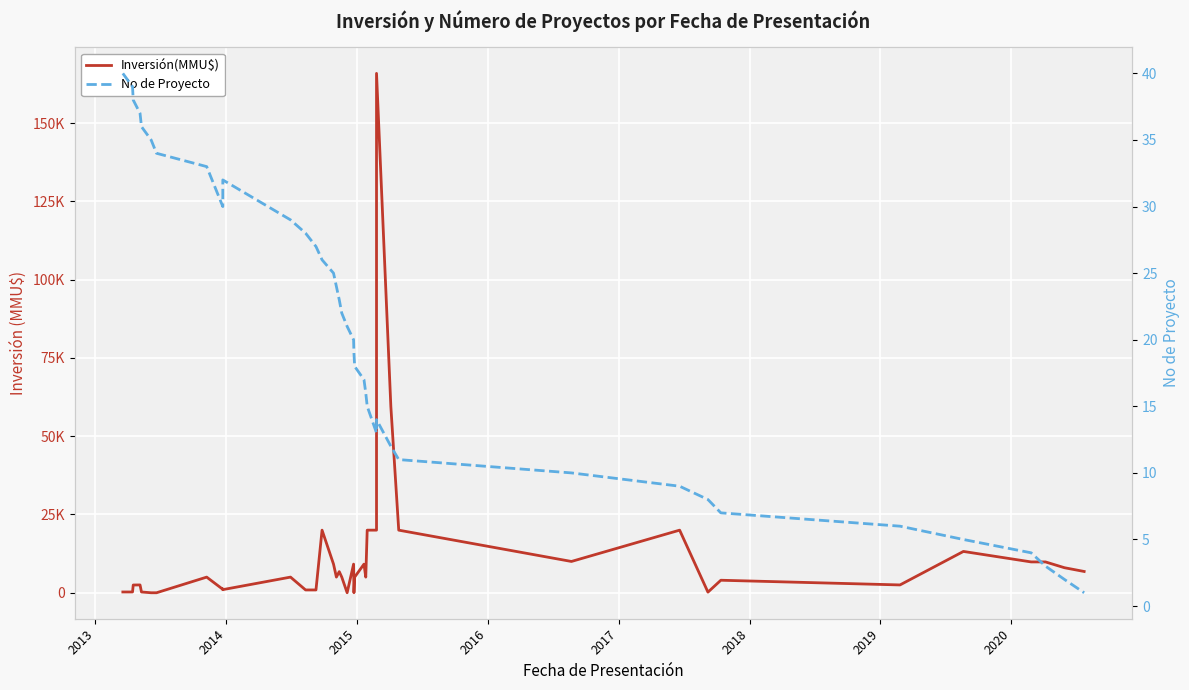

What is the difference between the maximum and second lowest values in the Inversión(MMU$) series?

165910